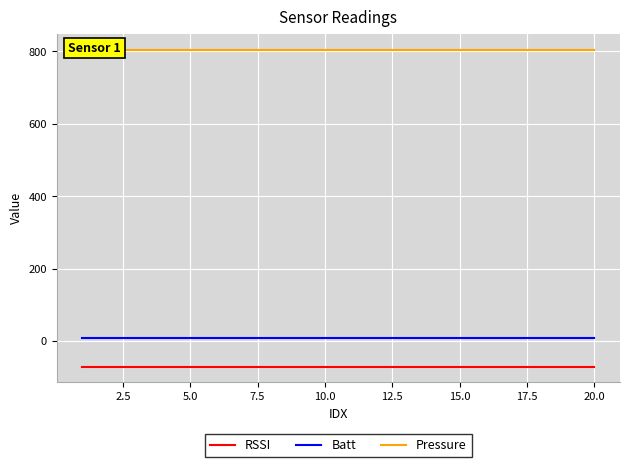

What are all the series names shown in the legend?

RSSI, Batt, Pressure